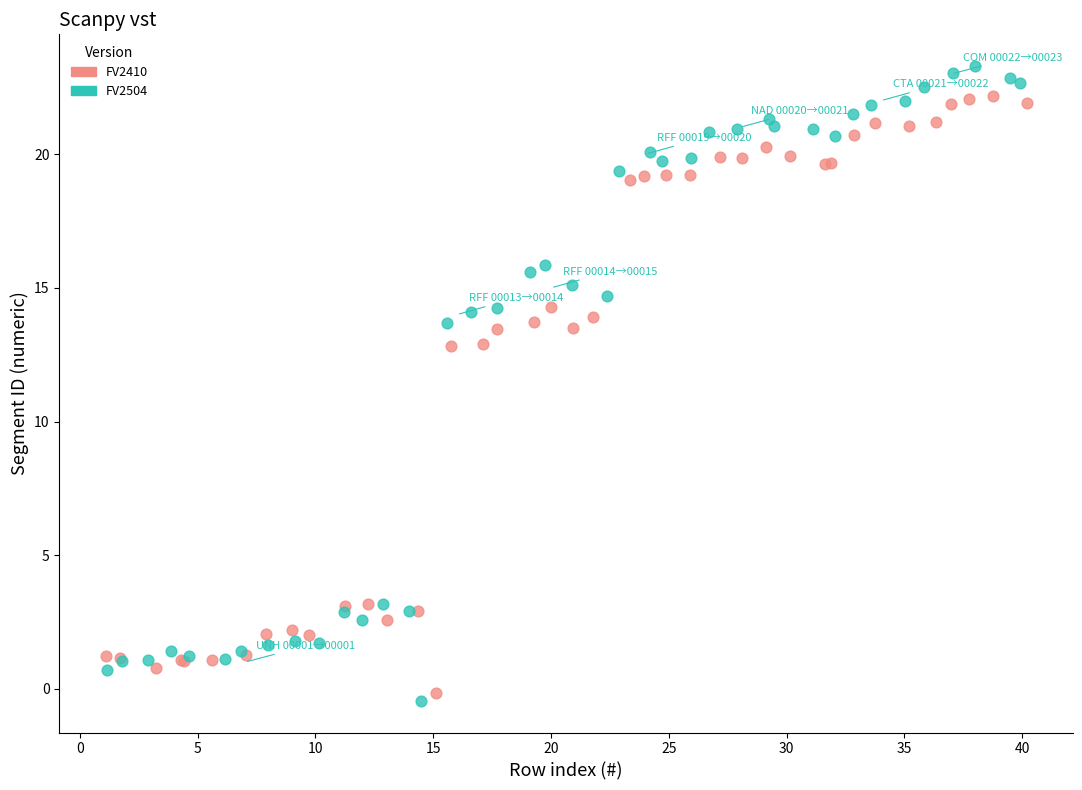

Which series reaches the maximum Y coordinate?

FV2504